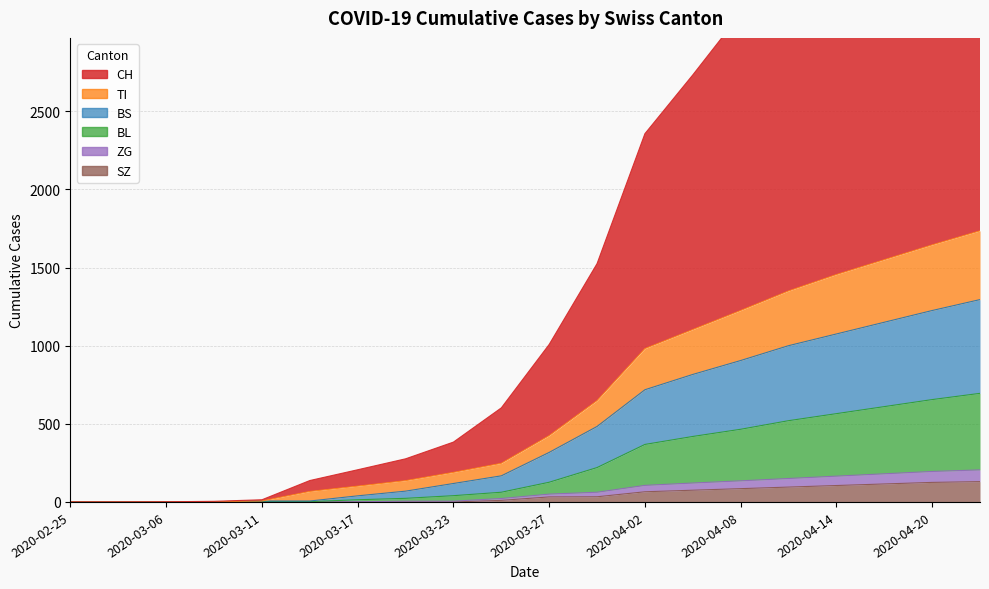

What are all the series names shown in the legend?

CH, TI, BL, BS, ZG, SZ